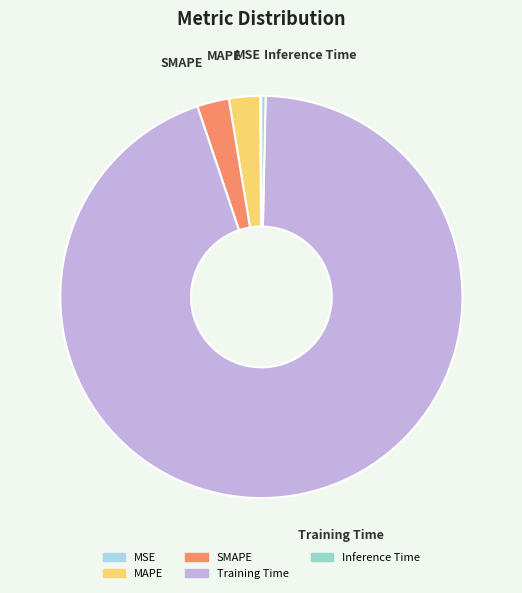

Which category has the biggest portion of the pie?

Training Time